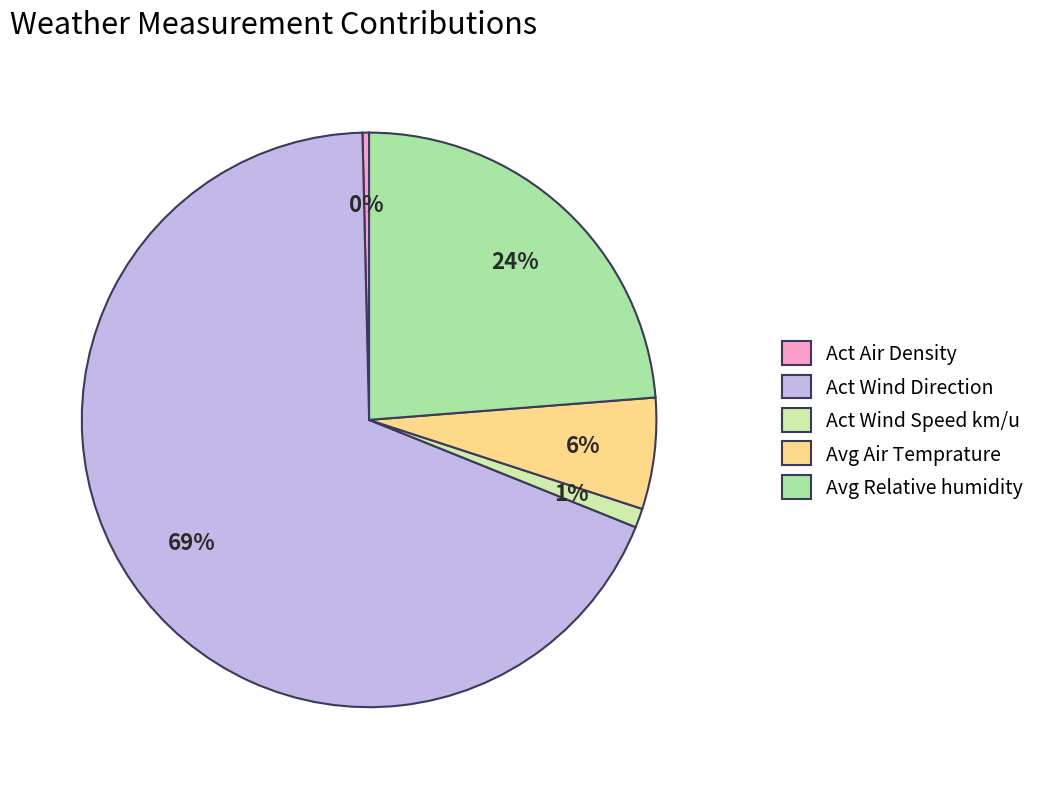

What percentage is the Avg Relative humidity slice, to the nearest percent?

24%